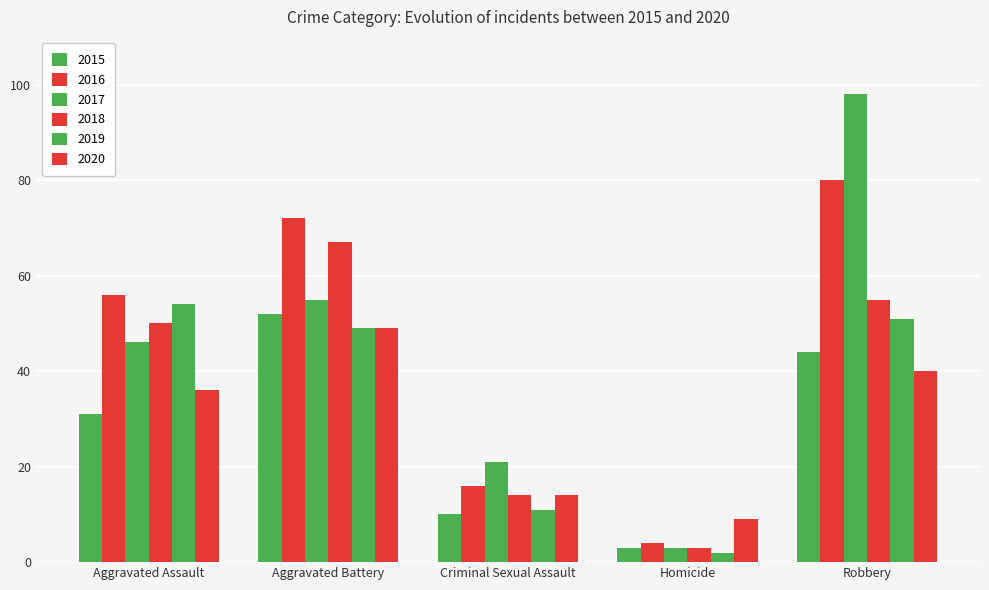

Which series has the widest spread of values?

2017